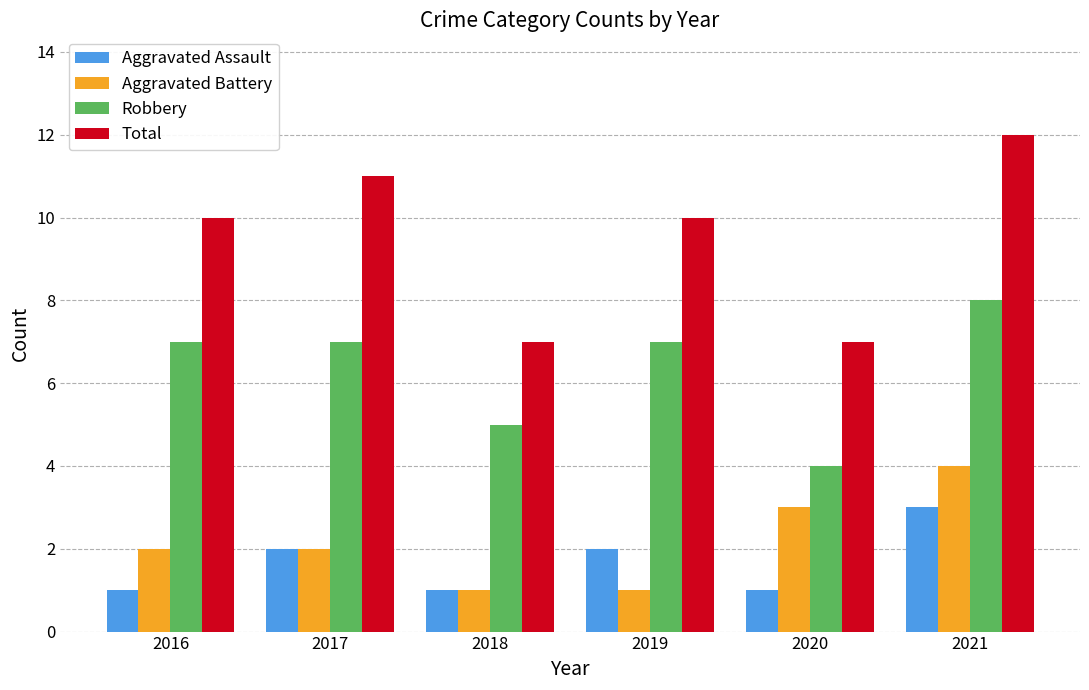

How many Total values are between 7 and 11?

5